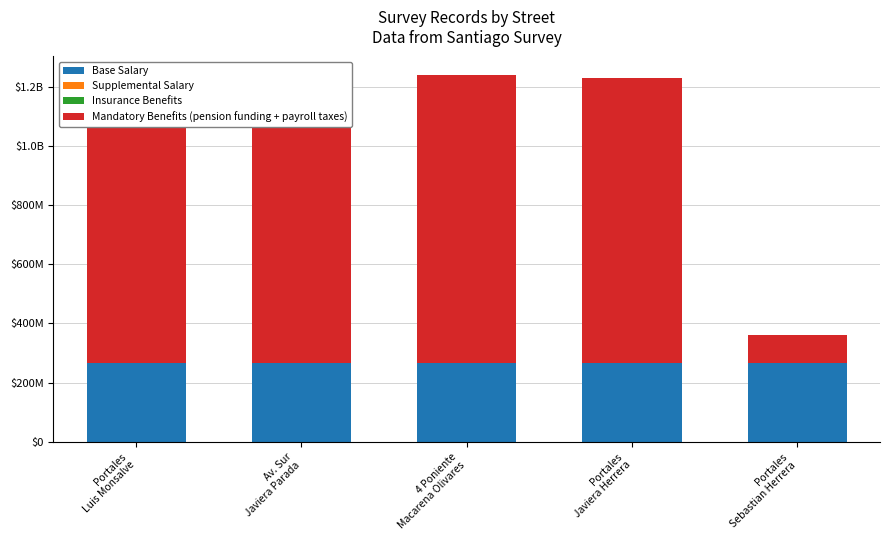

What is the lowest value of the Base Salary series?

264707010